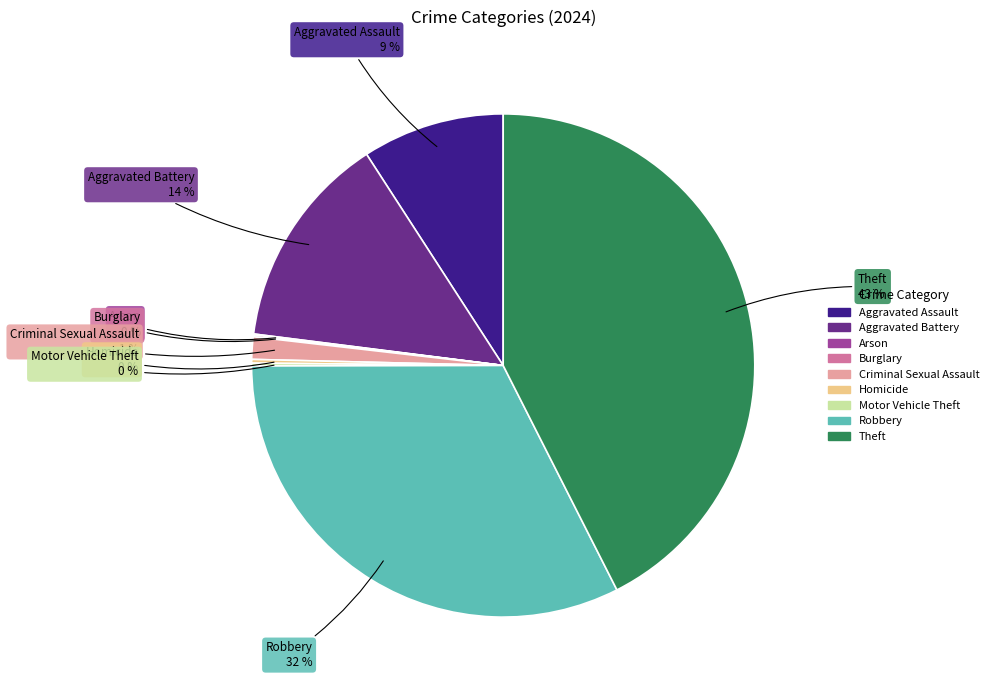

The Aggravated Battery slice represents 14% of the pie. True or false?

True